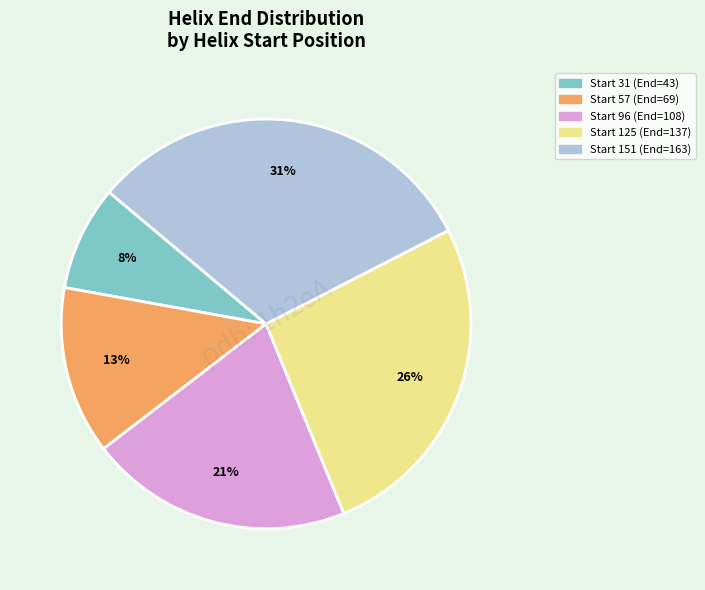

To the nearest percent, what is the difference between the largest and smallest slice percentages?

23%